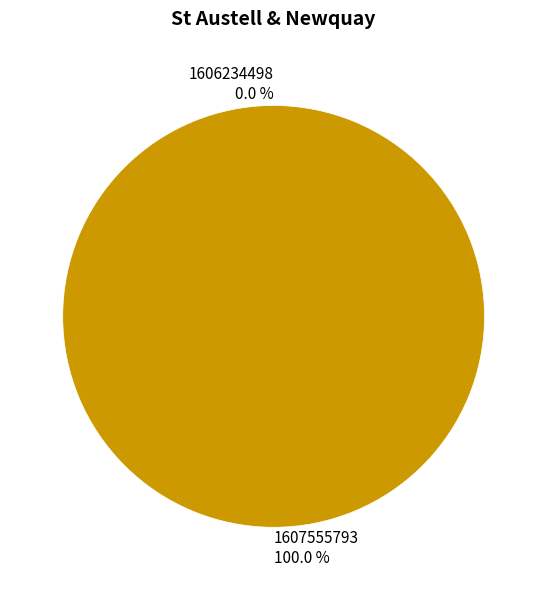

Which slice is the smallest?

1606234498